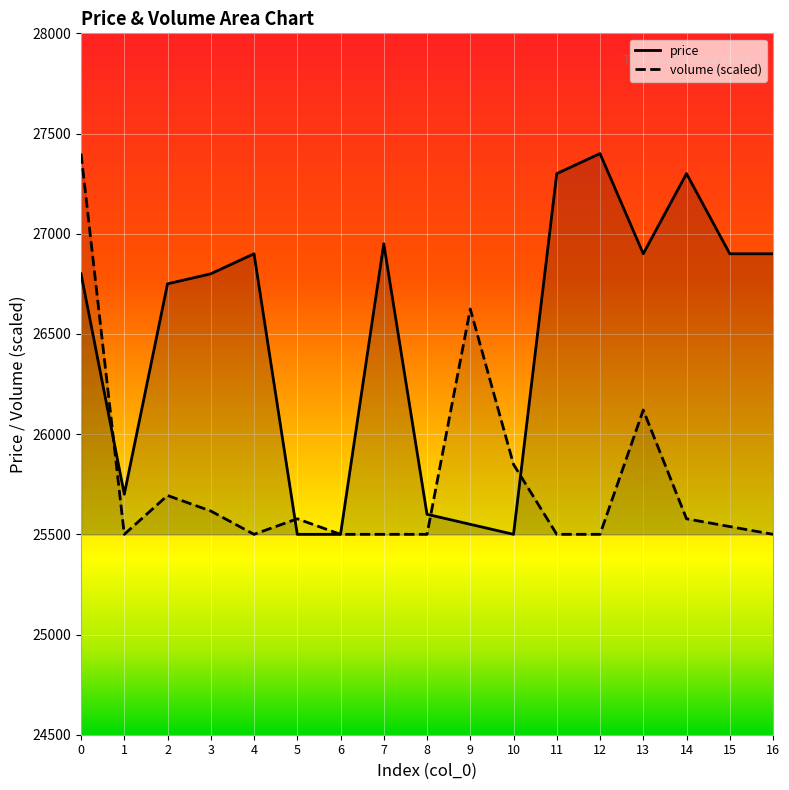

Rank the series by their maximum value, from lowest to highest.

volume, price